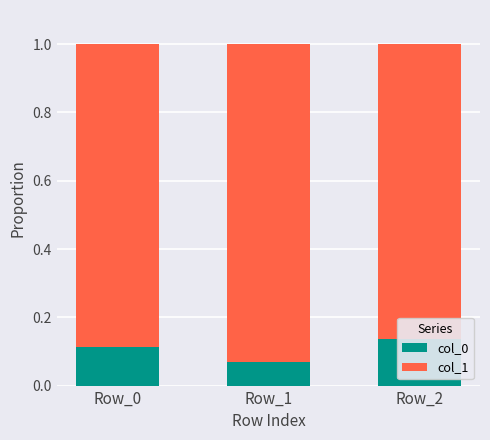

How many col_1 values are between 0 and 1?

3